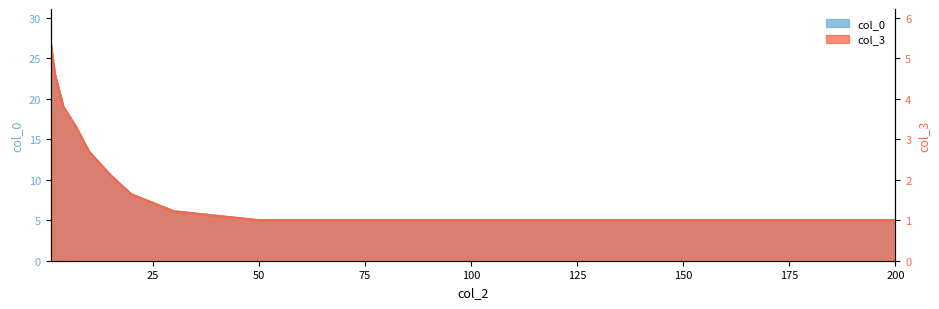

Does the chart have visible grid lines?

No